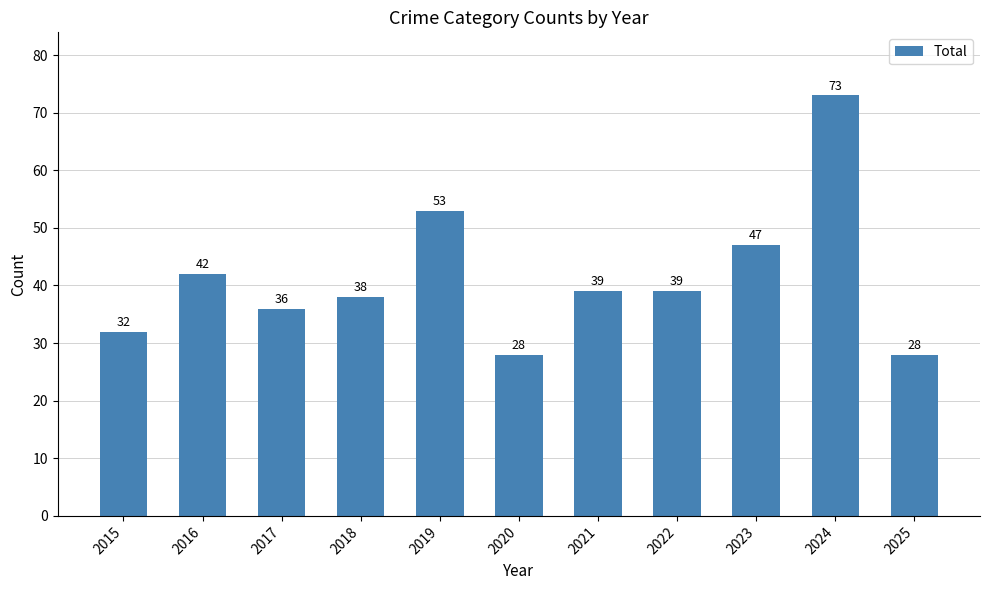

Reading left to right, extract all data points from this chart.

2015=32	2016=42	2017=36	2018=38	2019=53	2020=28	2021=39	2022=39	2023=47	2024=73	2025=28